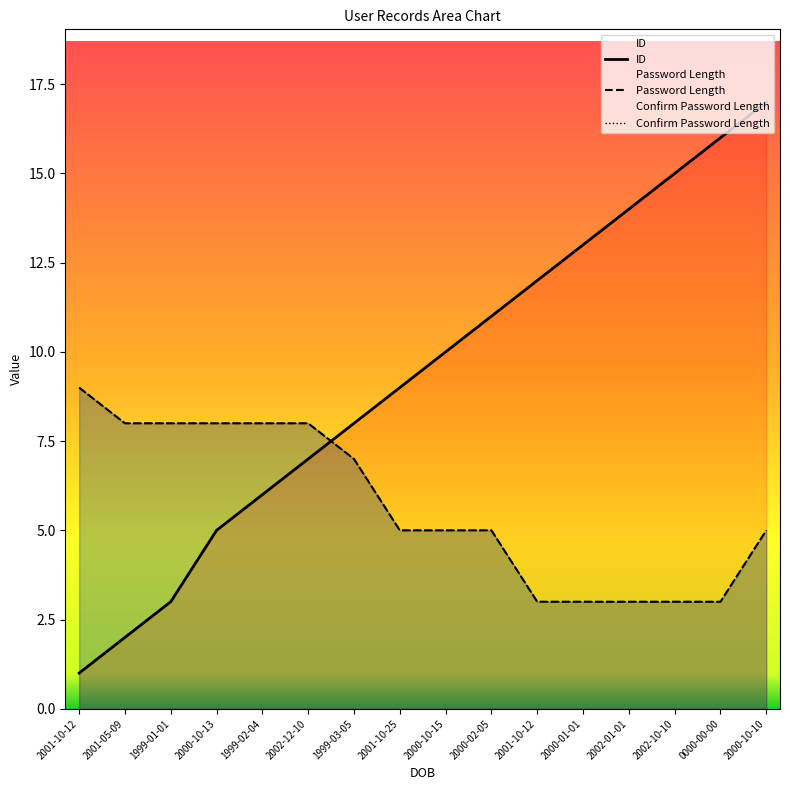

What is the smallest value displayed?

1